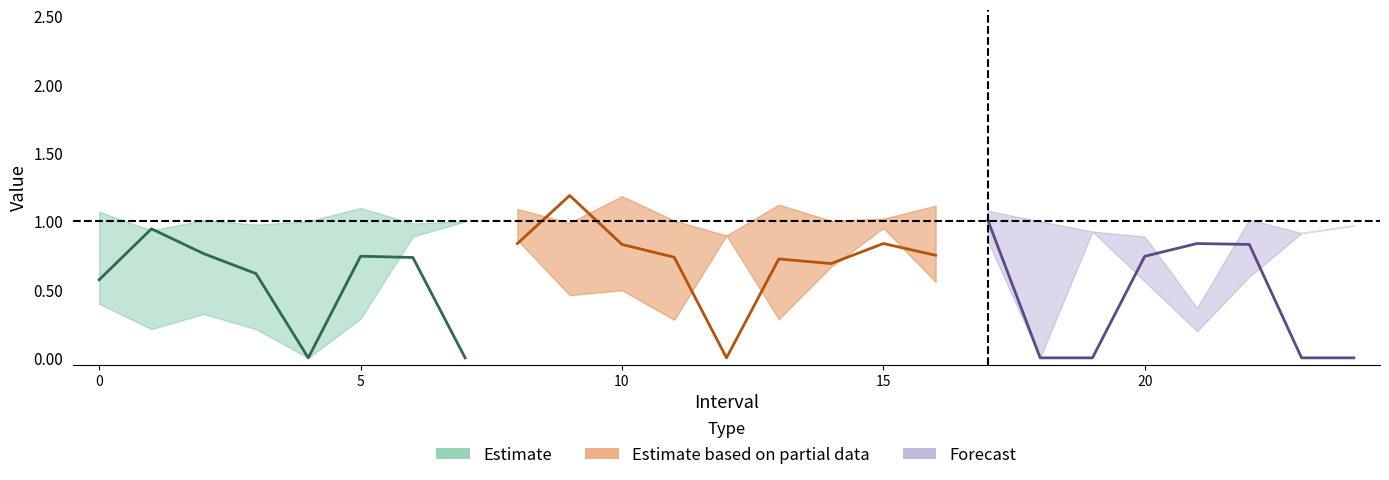

What is the value of the Zmin point at the 14th from the left?

0.3